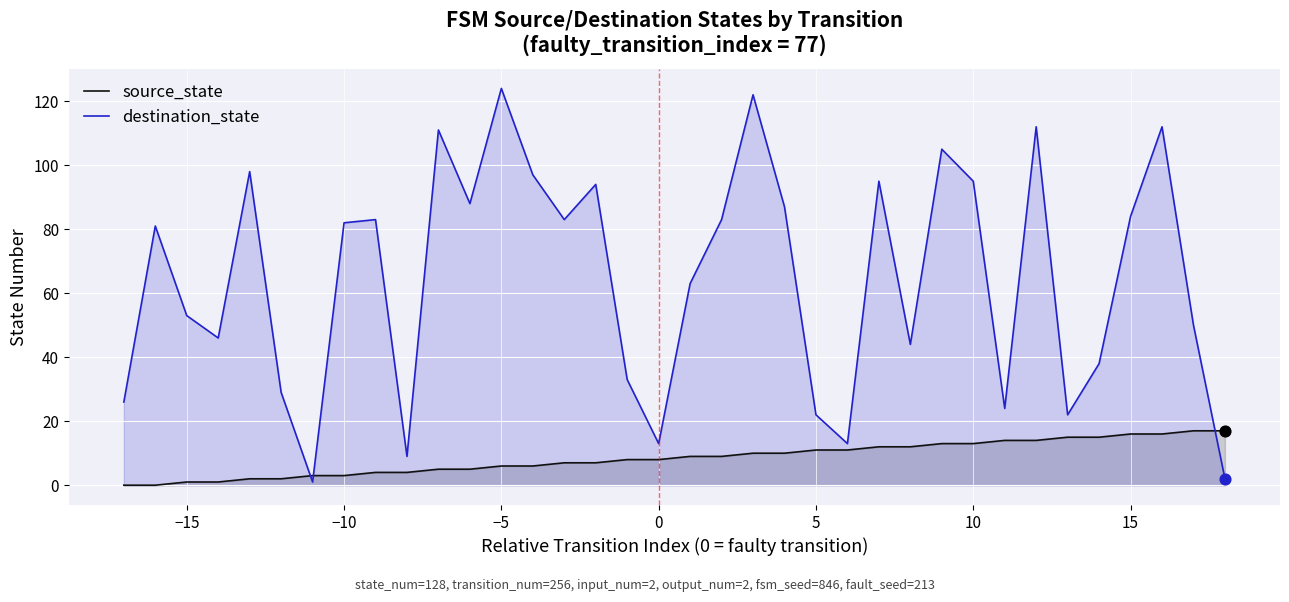

At how many categories does at least one series exceed 48?

22